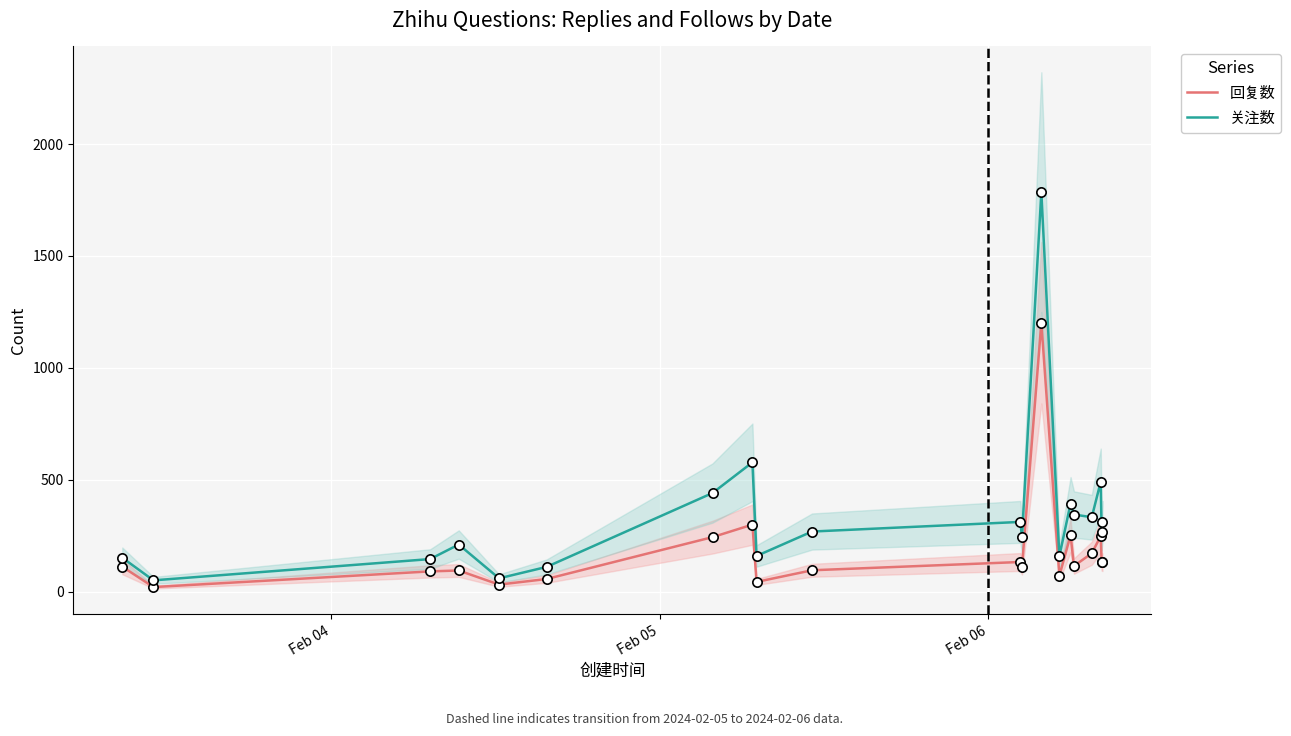

Which series has the largest Y range (max minus min)?

关注数